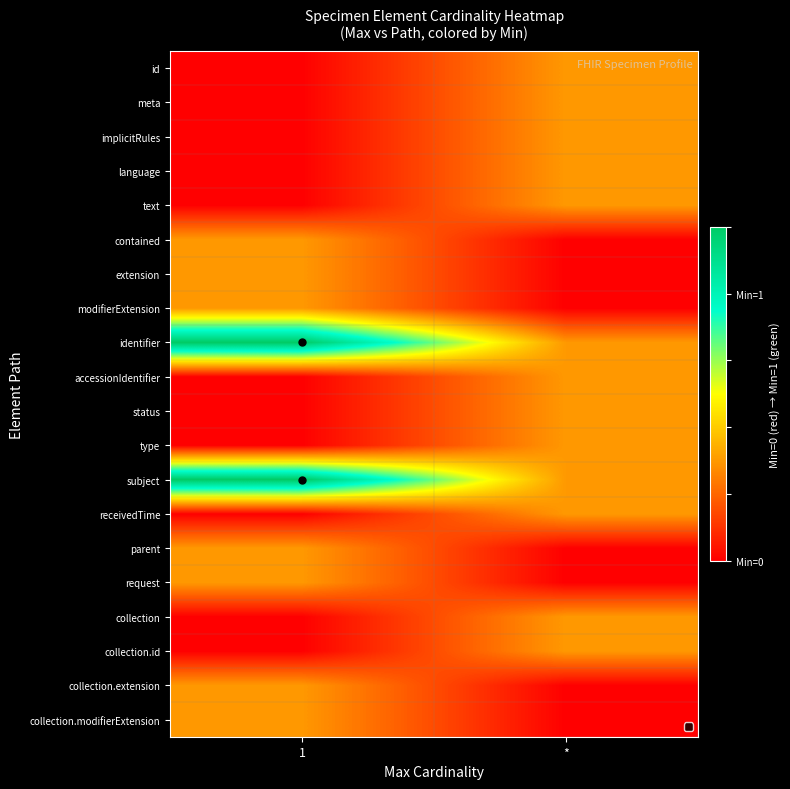

What is the difference between the highest and lowest values at *?

0.3